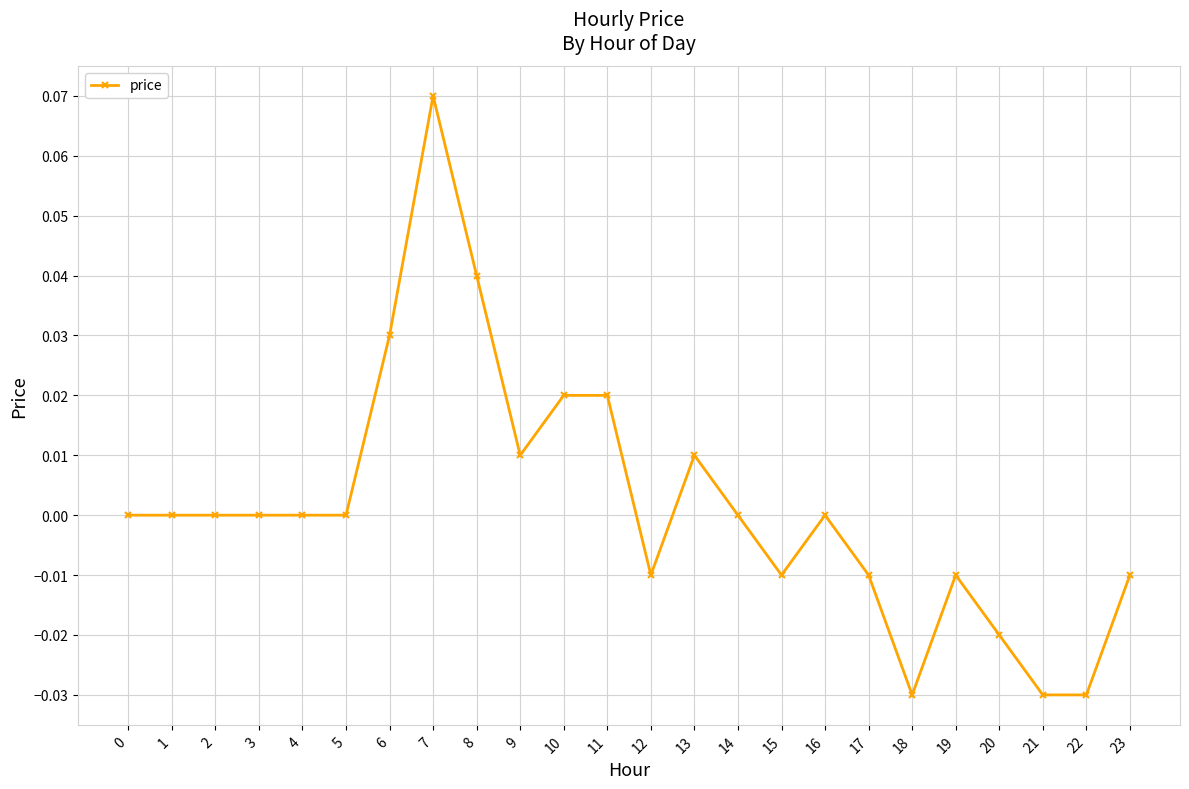

The chart shows a value of -0.0 at 23. True or false?

True